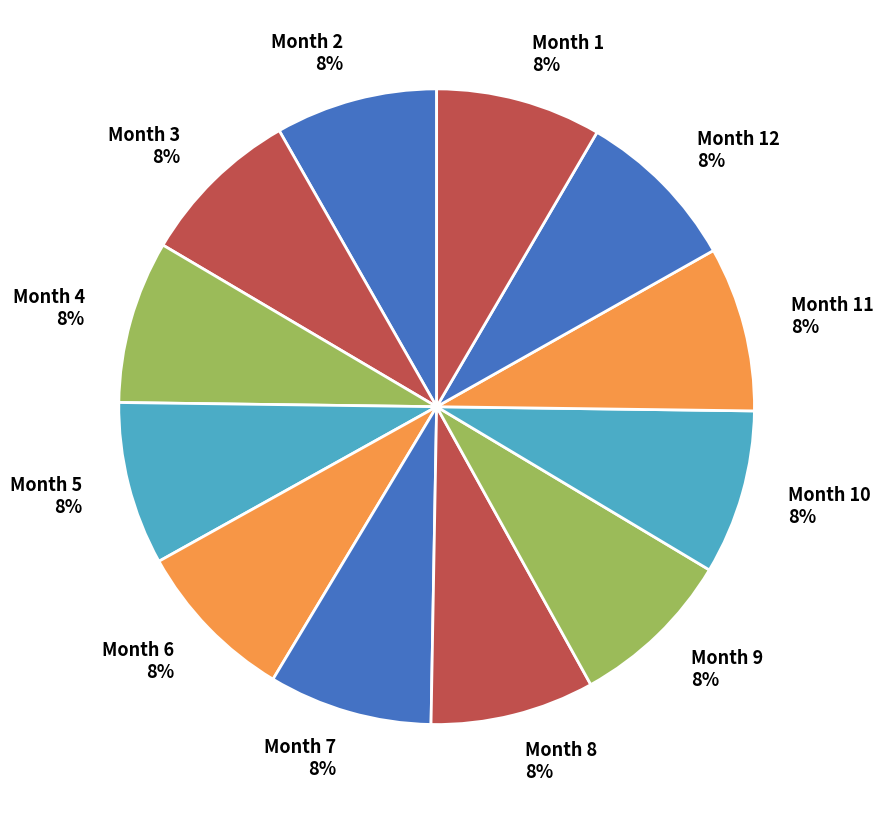

Combined, do Month 10 and Month 3 account for over 50%?

No